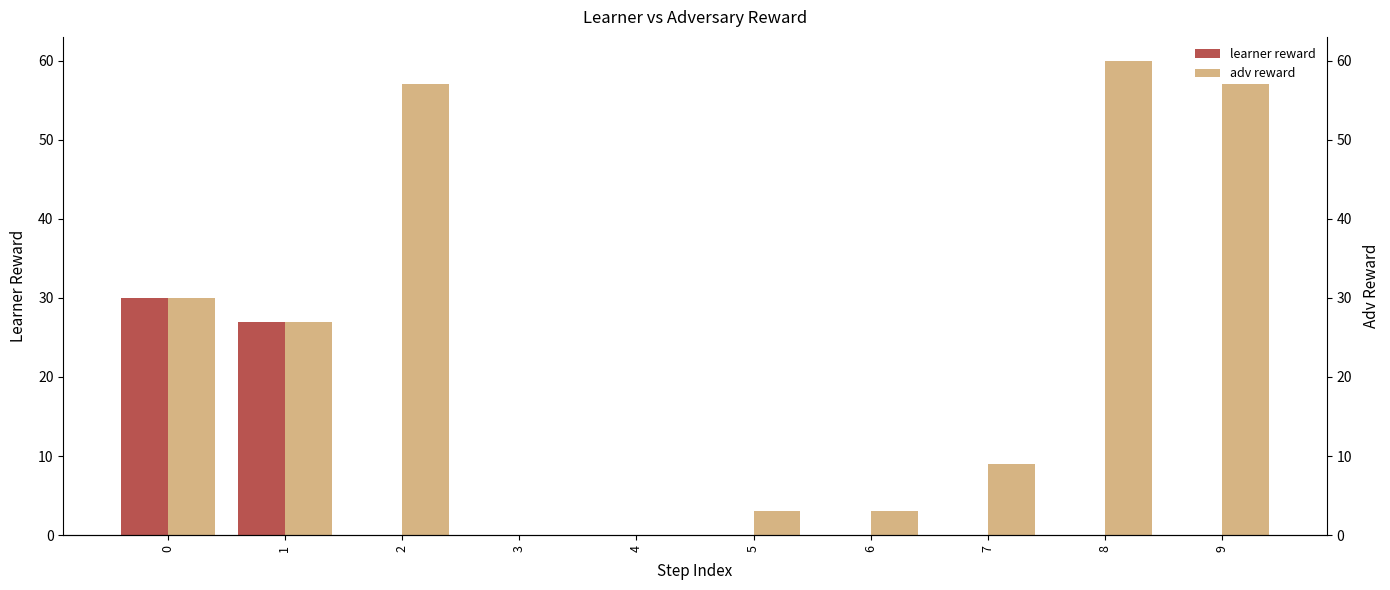

How many groups of bars are there?

10